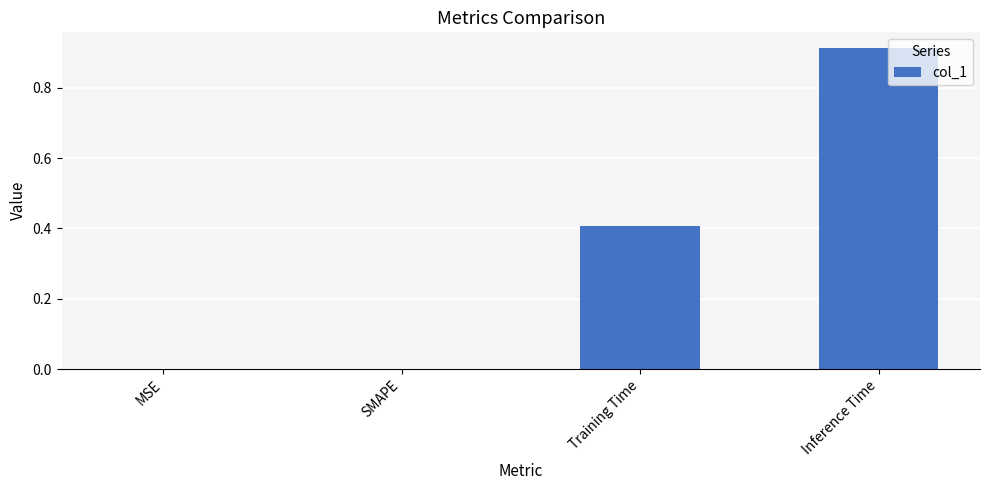

Are the bars horizontal?

No